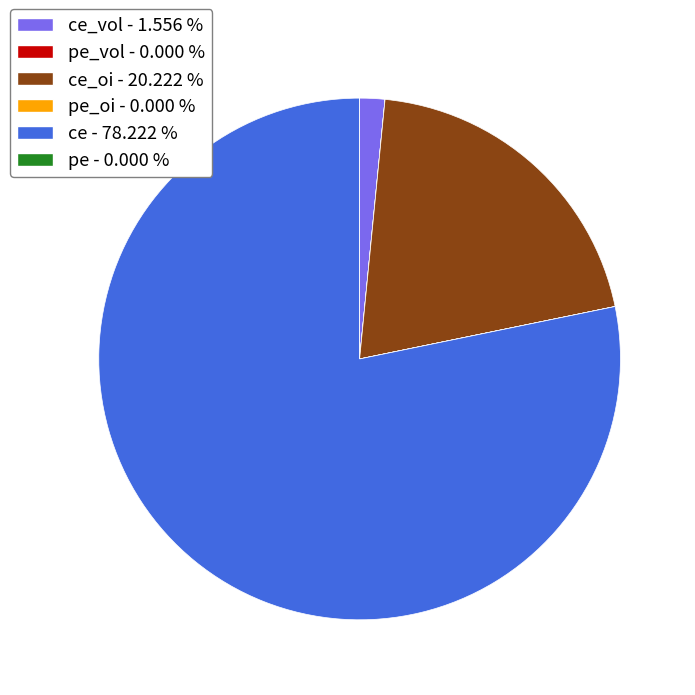

Is there any slice that represents more than half of the pie?

Yes